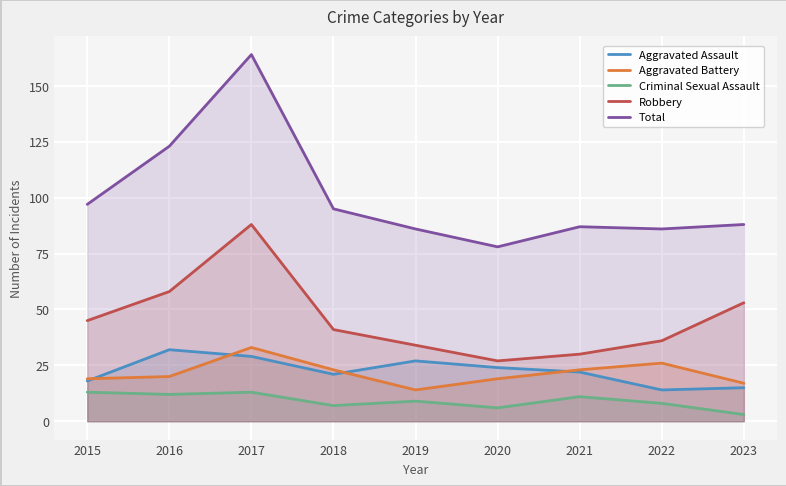

What are all the series names shown in the legend?

Aggravated Assault, Aggravated Battery, Criminal Sexual Assault, Robbery, Total